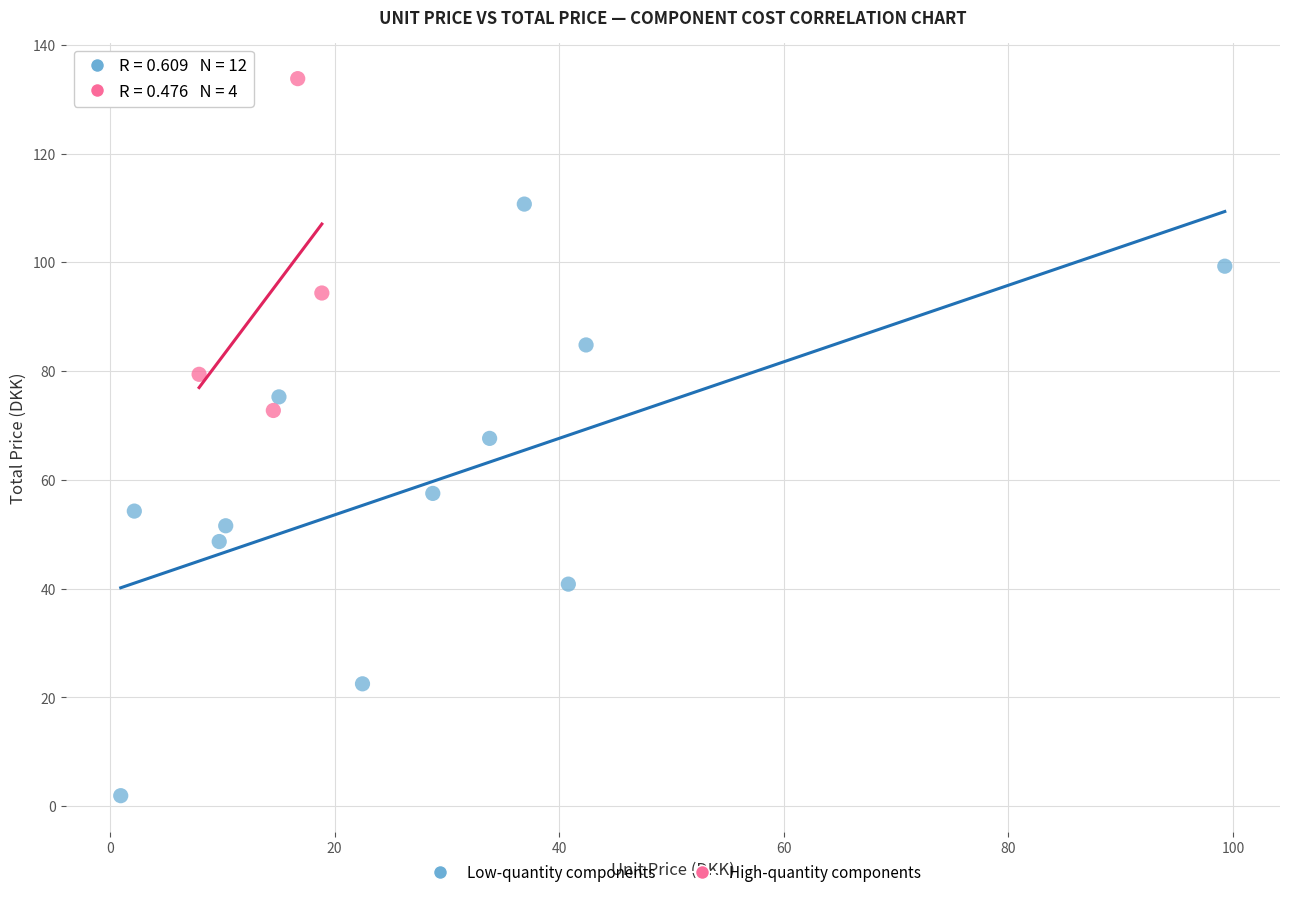

Which series contains the lowest Y value?

Low-quantity components